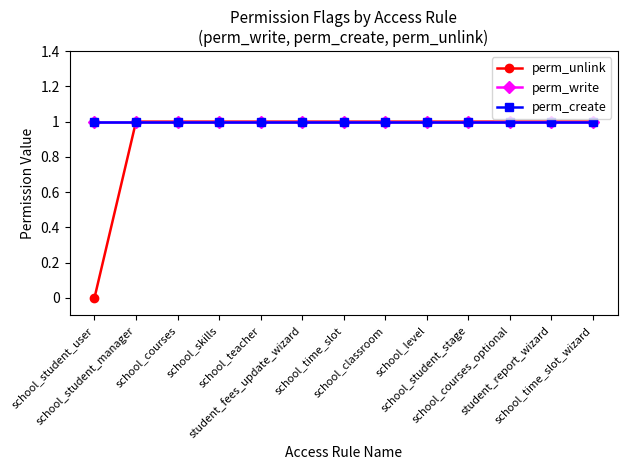

Is this an area chart (filled region under the line)?

No